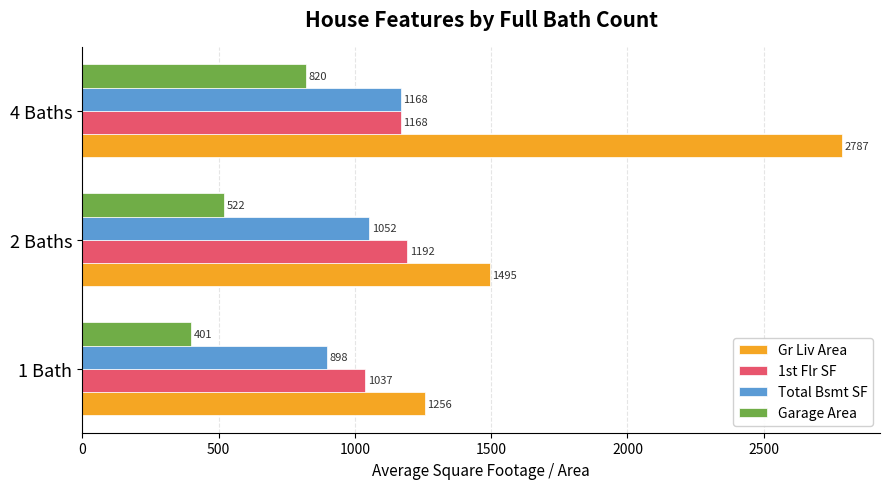

Is it true that Garage Area equals 400.8 at 1 Bath?

True